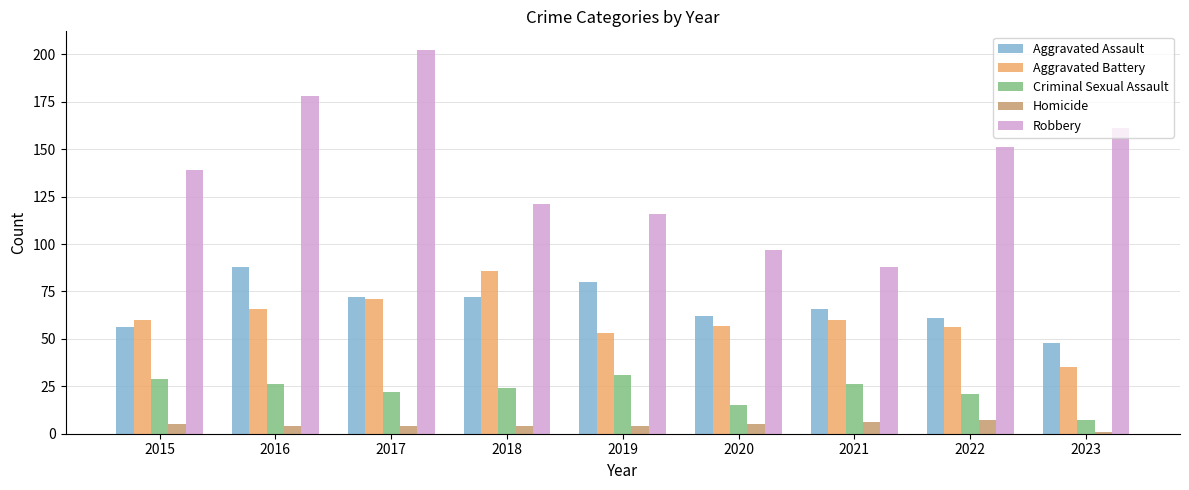

Reading right to left, transcribe all the data shown in this chart.

Aggravated Assault: 2023=48	2022=61	2021=66	2020=62	2019=80	2018=72	2017=72	2016=88	2015=56
Aggravated Battery: 2023=35	2022=56	2021=60	2020=57	2019=53	2018=86	2017=71	2016=66	2015=60
Criminal Sexual Assault: 2023=7	2022=21	2021=26	2020=15	2019=31	2018=24	2017=22	2016=26	2015=29
Homicide: 2023=1	2022=7	2021=6	2020=5	2019=4	2018=4	2017=4	2016=4	2015=5
Robbery: 2023=161	2022=151	2021=88	2020=97	2019=116	2018=121	2017=202	2016=178	2015=139